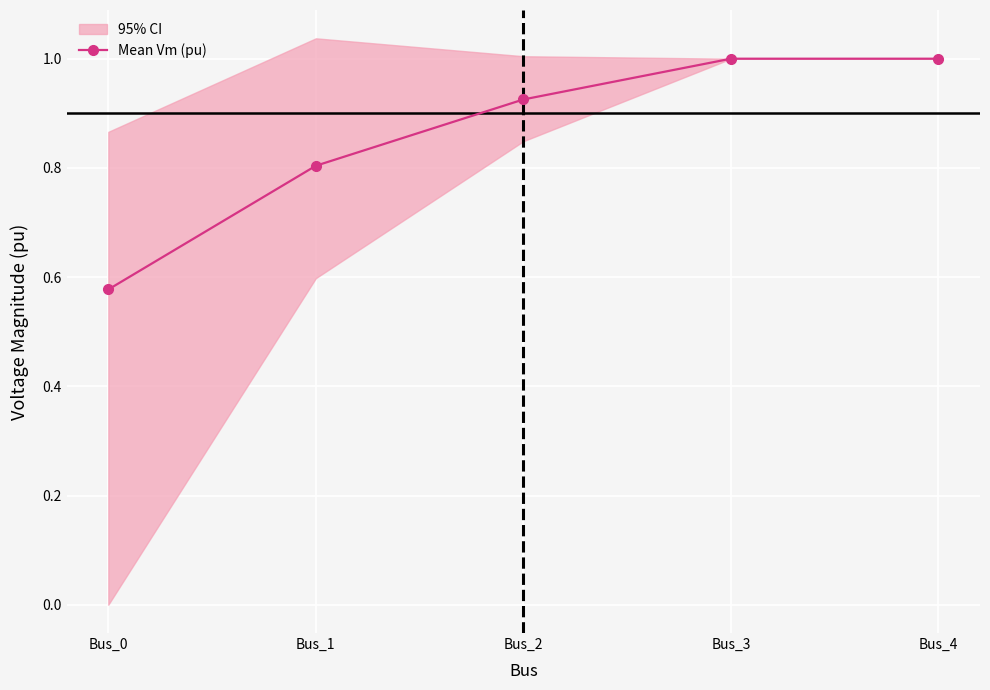

Reading left to right, extract all data points from this chart.

0.6	0.8	0.9	1.0	1.0